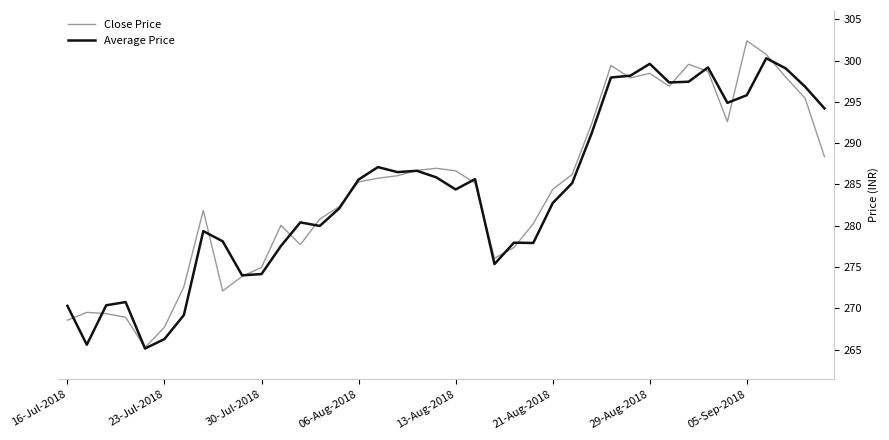

What is the greatest value displayed?

302.4